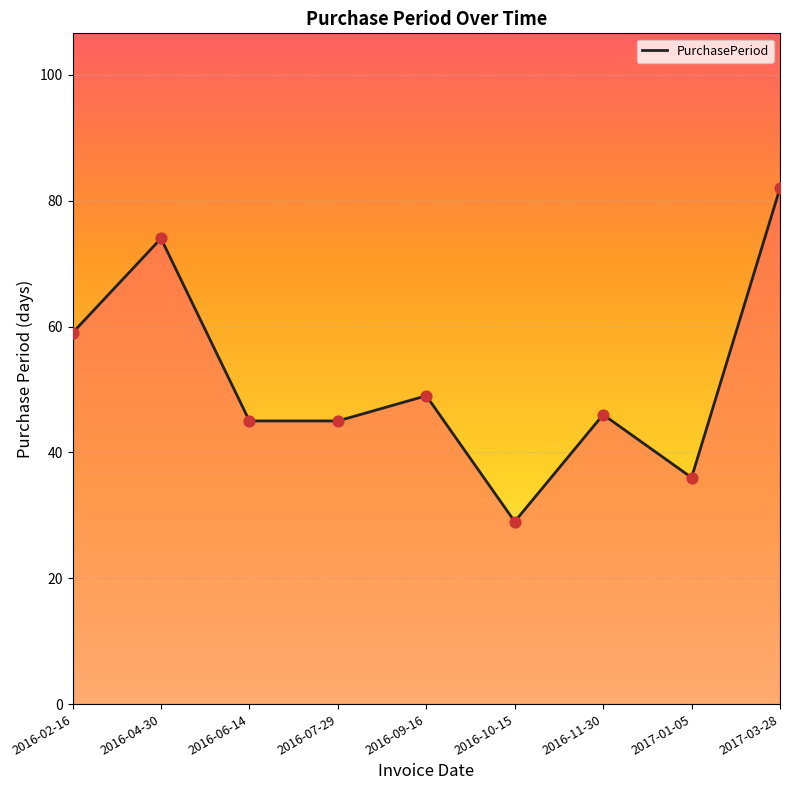

What is the change in value from 2016-11-30 to 2017-03-28?

+36